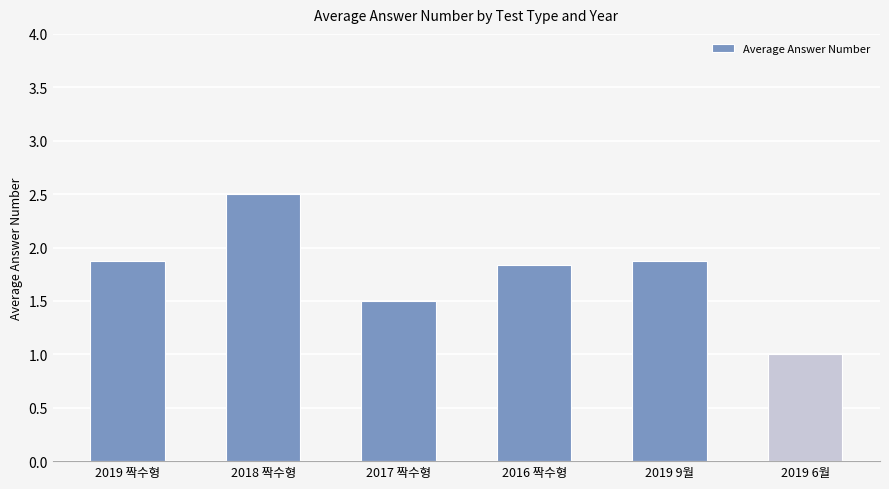

At which category does the chart reach its minimum across all series?

2019 6월